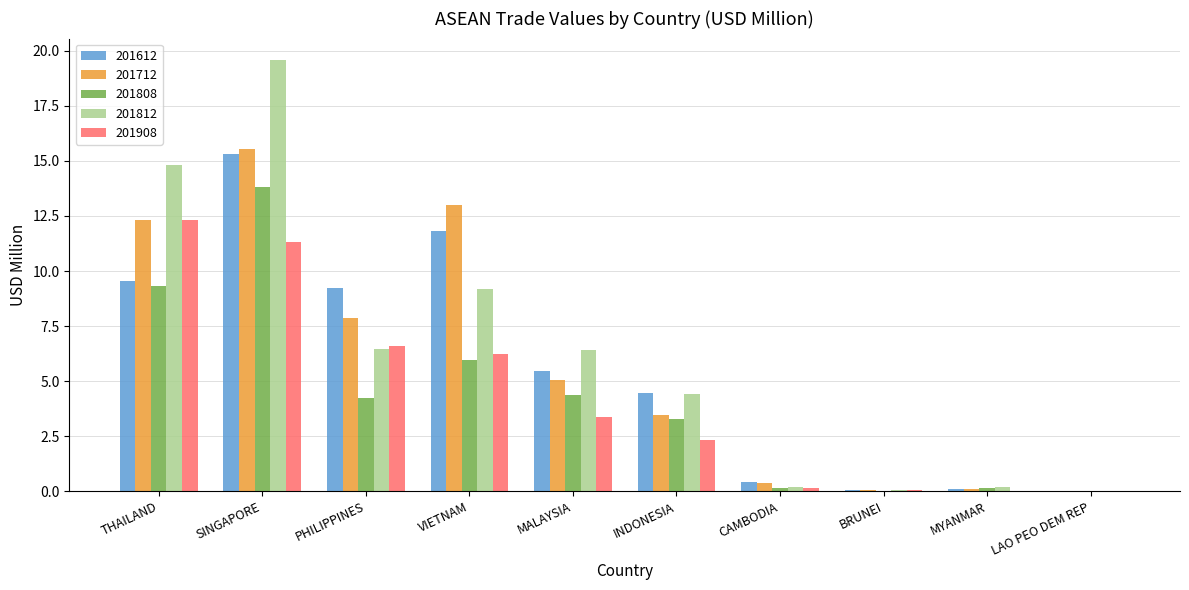

Is it true that 201812 equals 6.5 at PHILIPPINES?

True